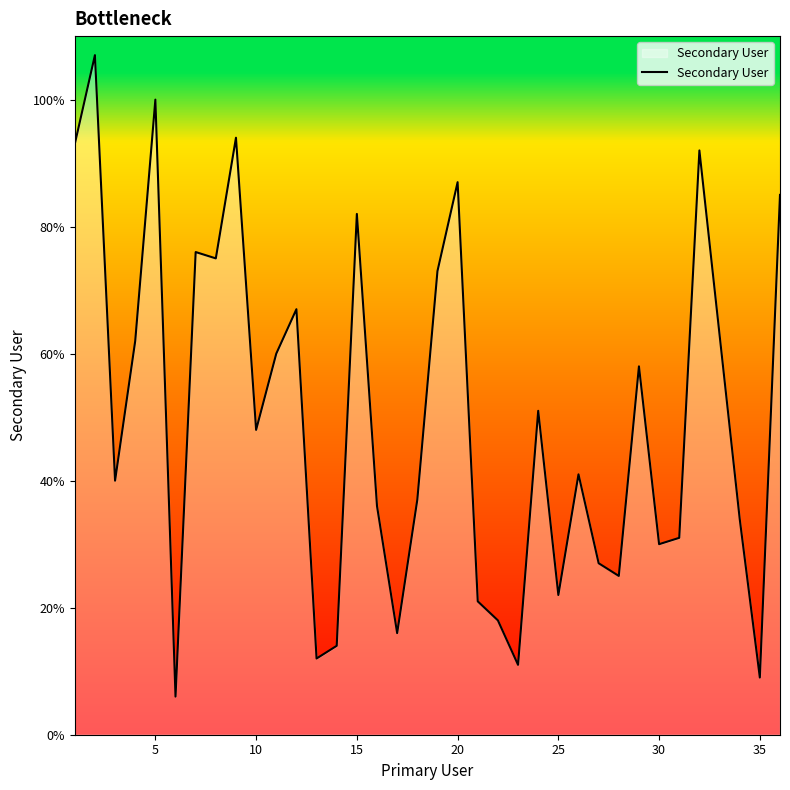

How many series are shown in this chart?

1